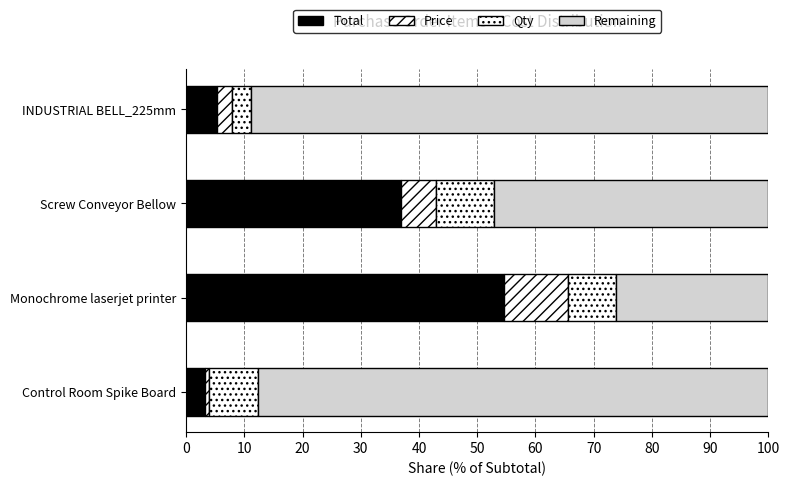

At how many categories does at least one series exceed 47?

4